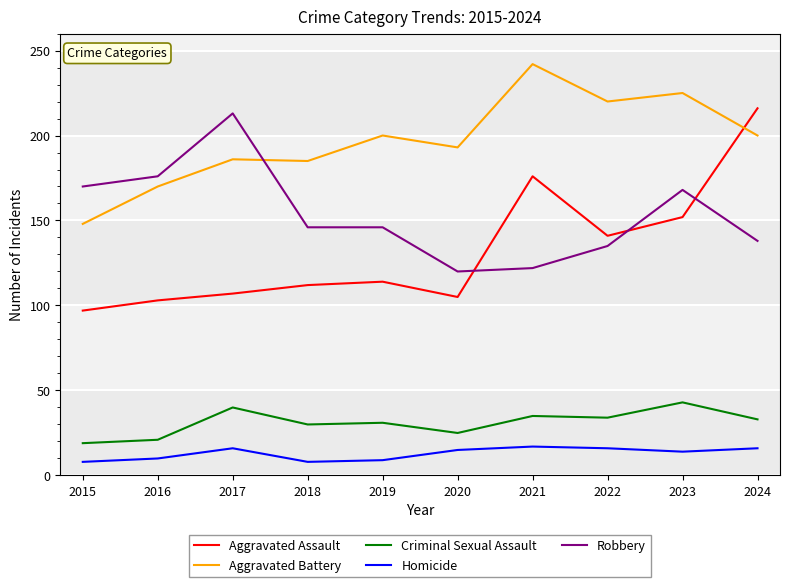

At which label is Aggravated Assault closest to 156?

2023